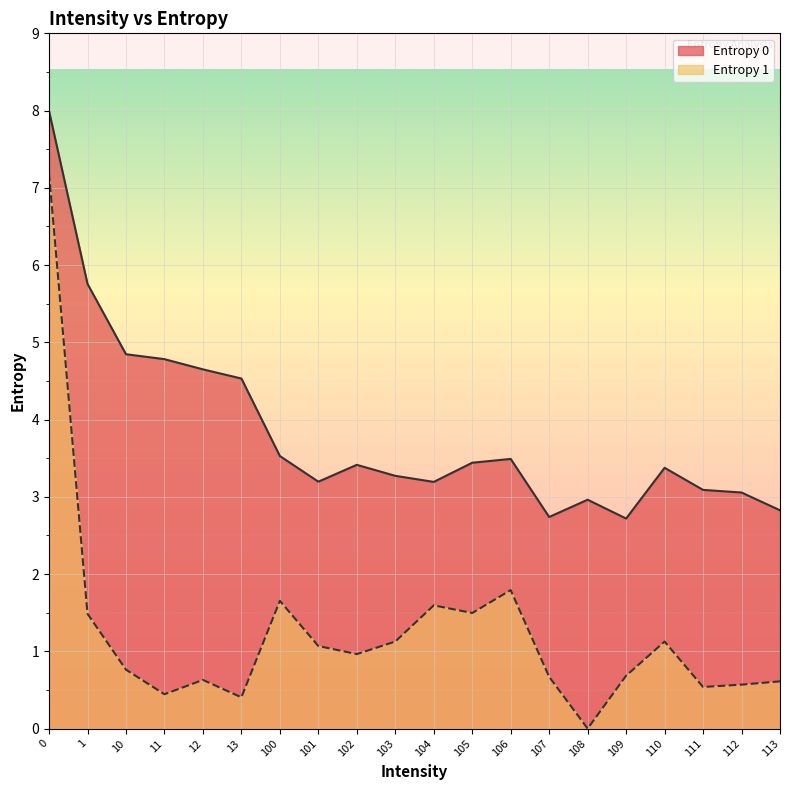

What is the difference between the Entropy 0 values at 12 and 111?

1.6